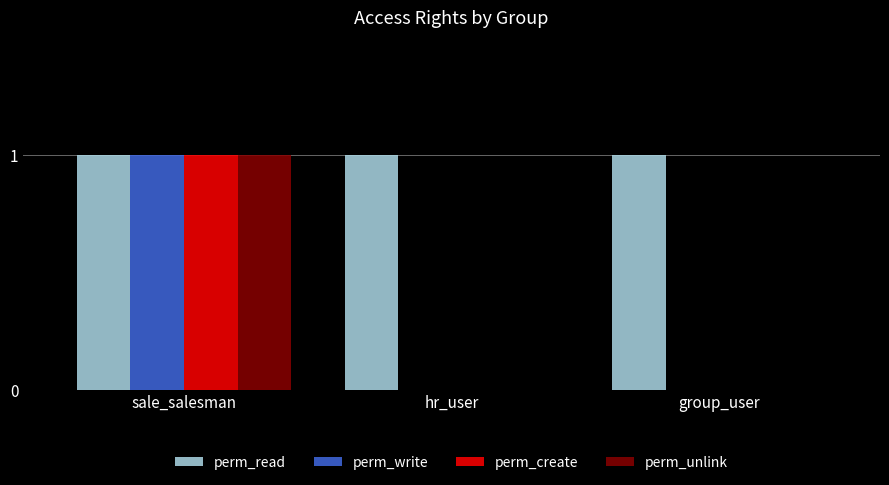

What is the total value across all series at sale_salesman?

4